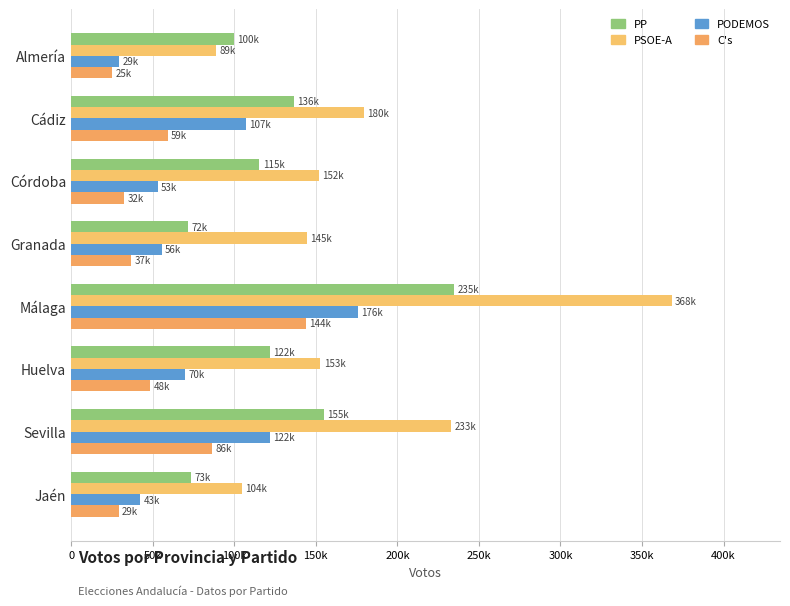

How many groups of bars are there?

8